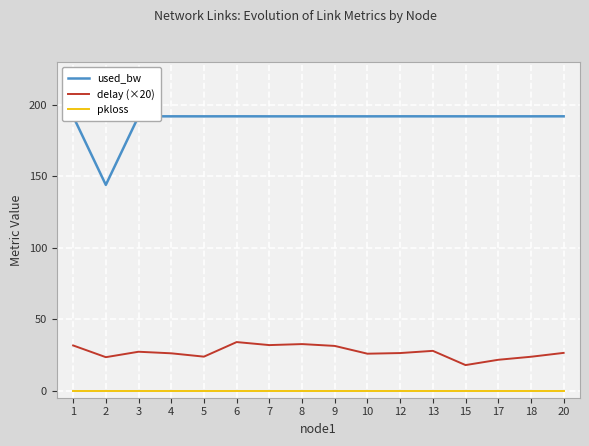

What are all the series names shown in the legend?

used_bw, delay (×20), pkloss